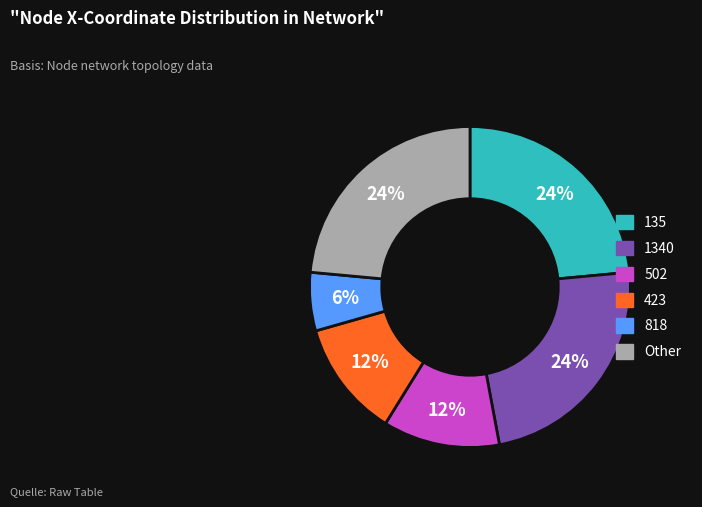

Is there any slice that represents more than half of the pie?

No